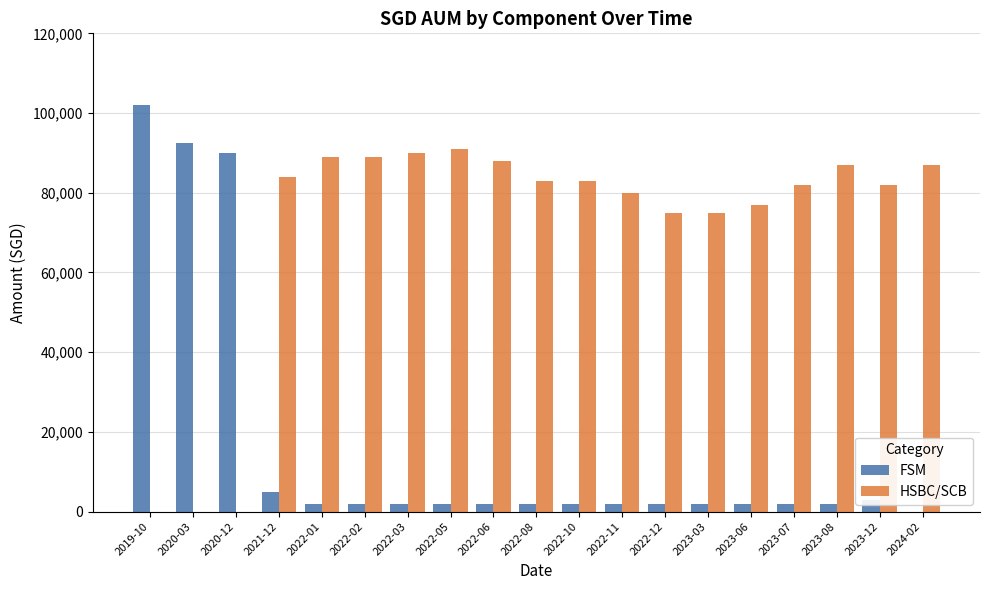

Where does the HSBC/SCB series first go above 83000?

2021-12